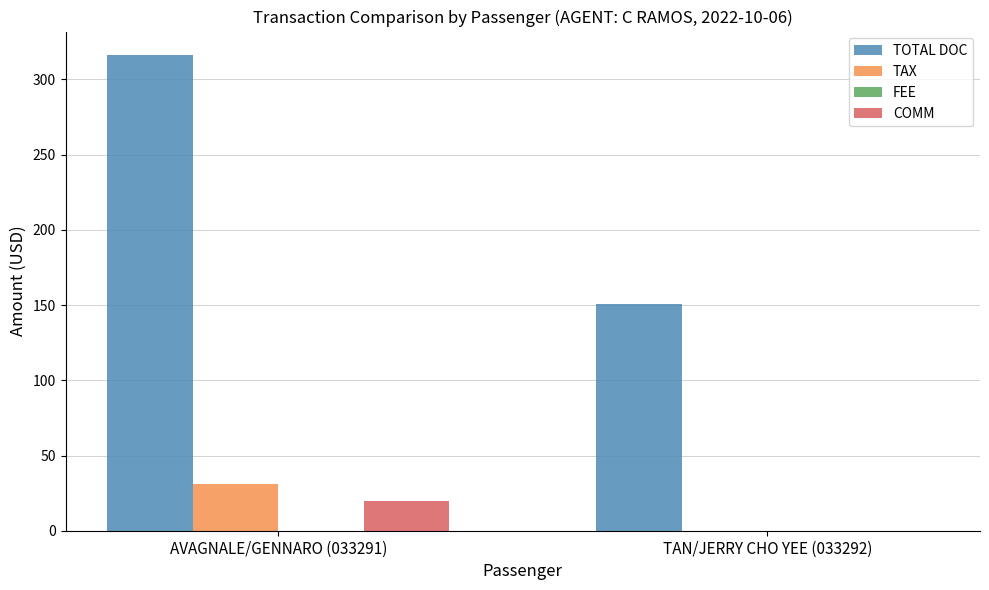

The COMM series shows 0.0 at TAN/JERRY CHO YEE (033292). True or false?

True